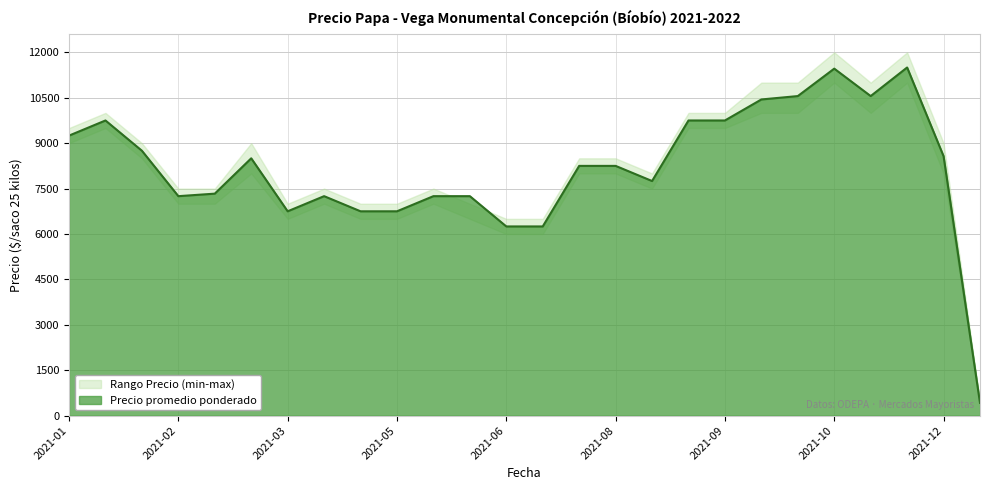

True or false: Precio promedio ponderado has a value of 9750 at 2021-09.

True